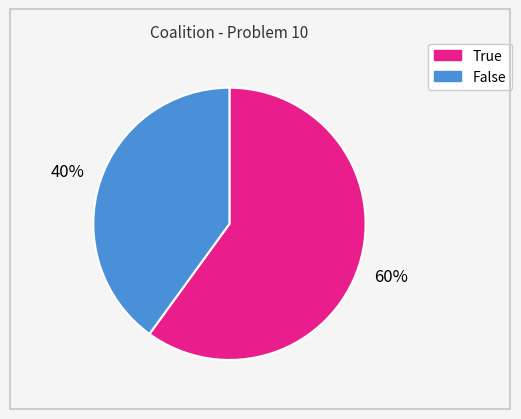

Between False and True, which is larger?

True